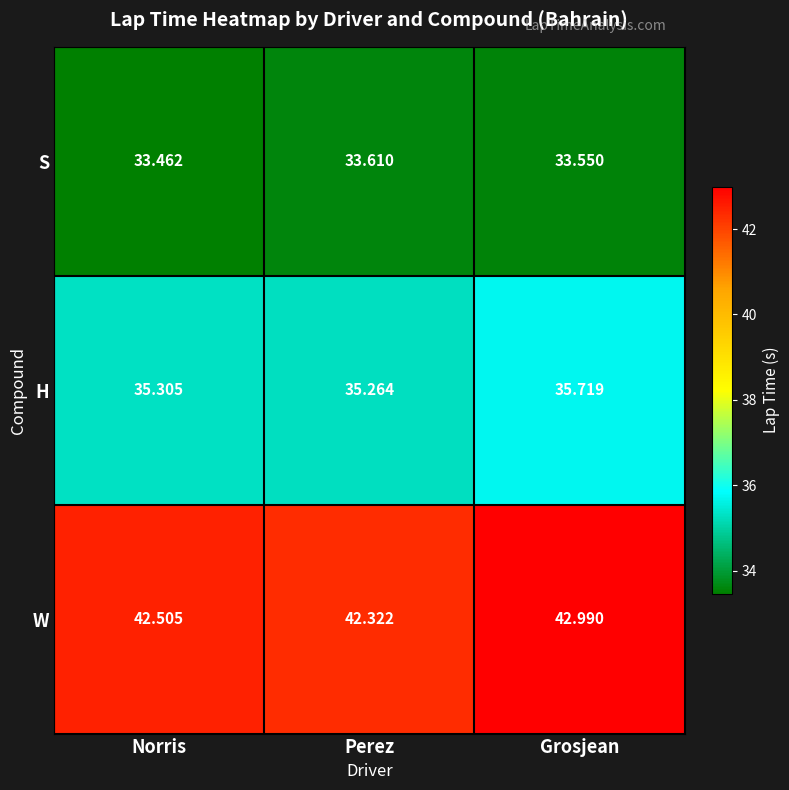

List the labels in order of W value, largest first.

Grosjean, Norris, Perez